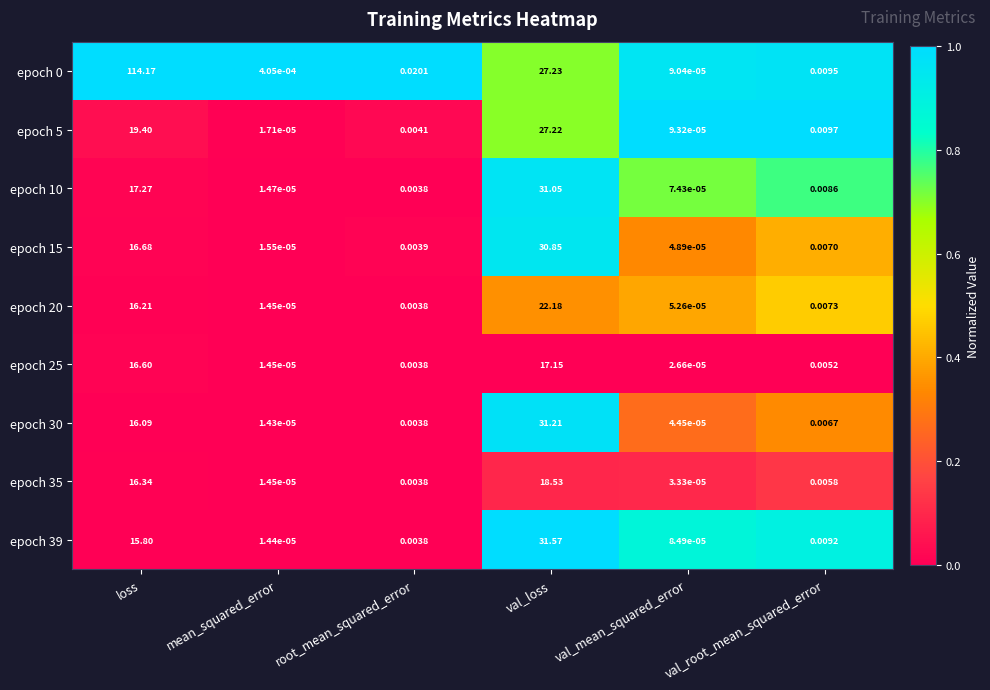

Where is epoch 39 nearest to the value 15?

loss